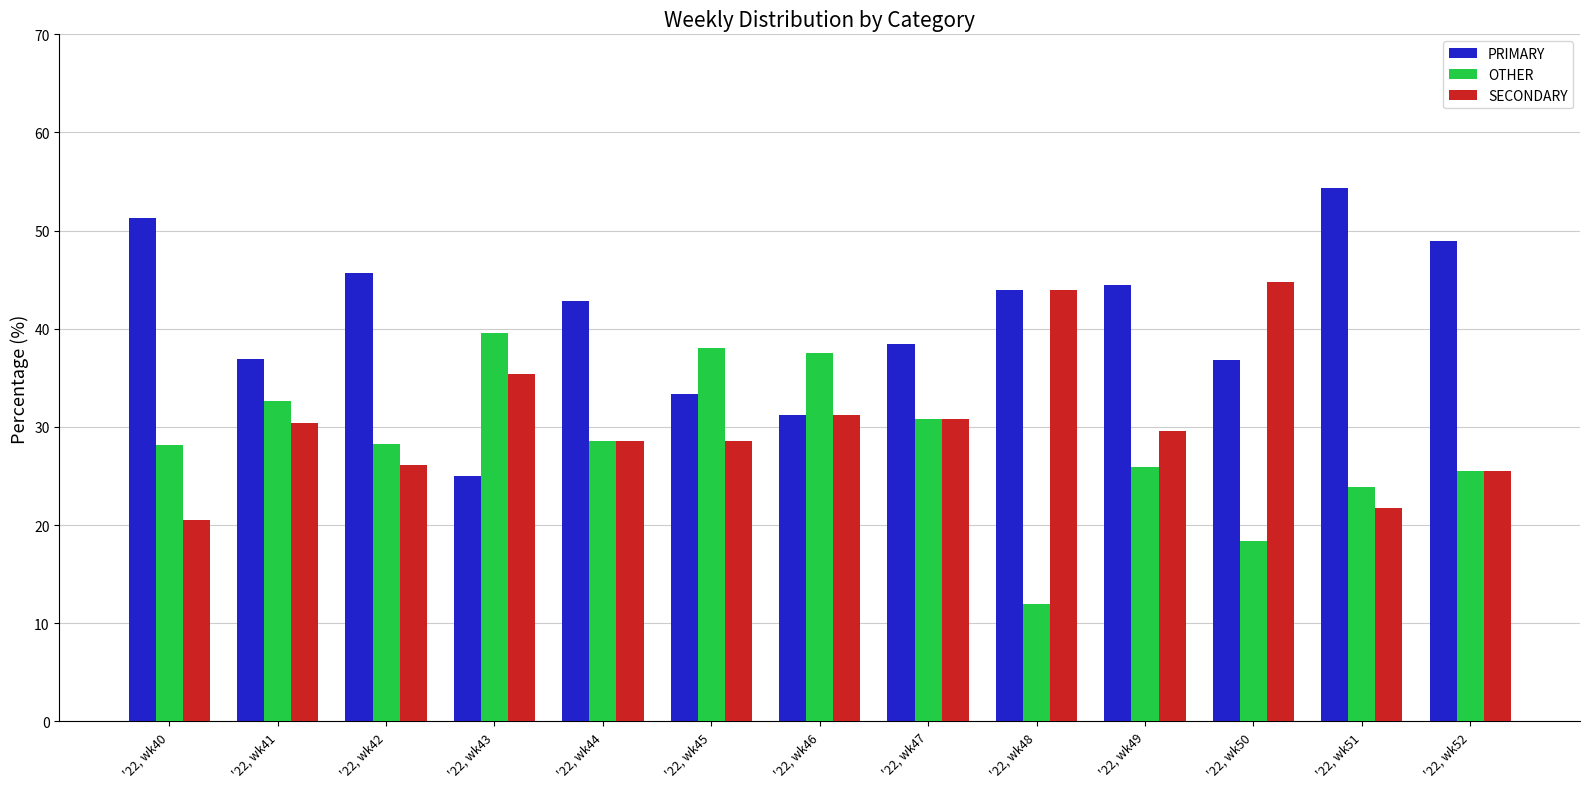

Is it true that SECONDARY equals 34.4 at '22, wk40?

False